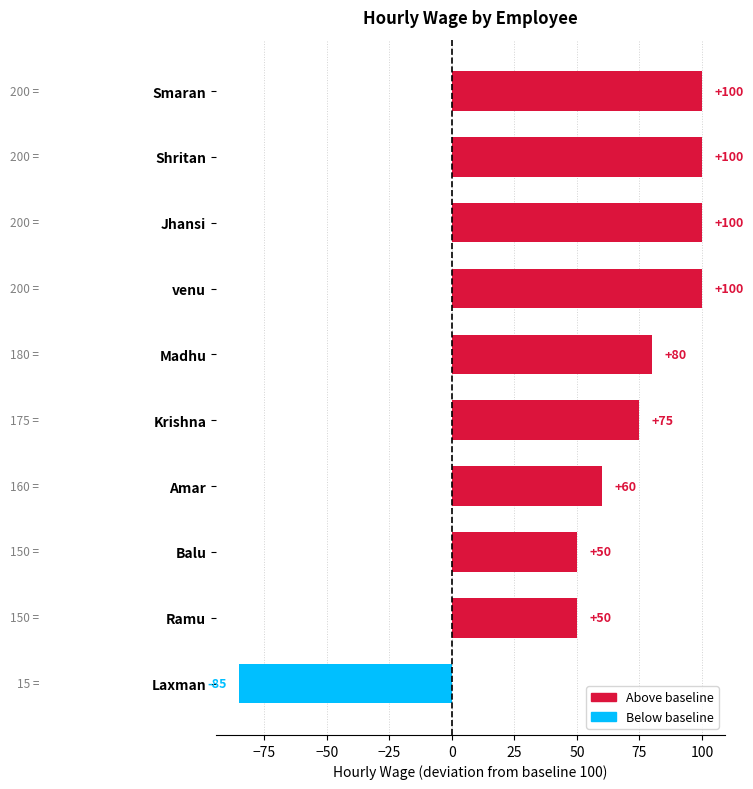

Reading top to bottom, list all the values displayed in this chart.

100	100	100	100	80	75	60	50	50	-85